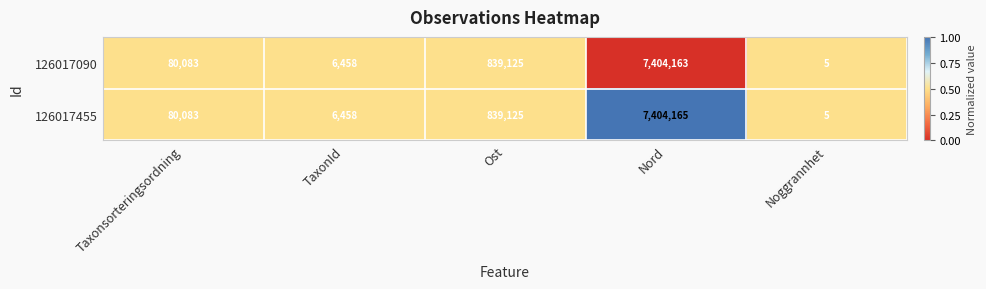

What value does the 126017090 series have at Nord, to the nearest 100?

7404200